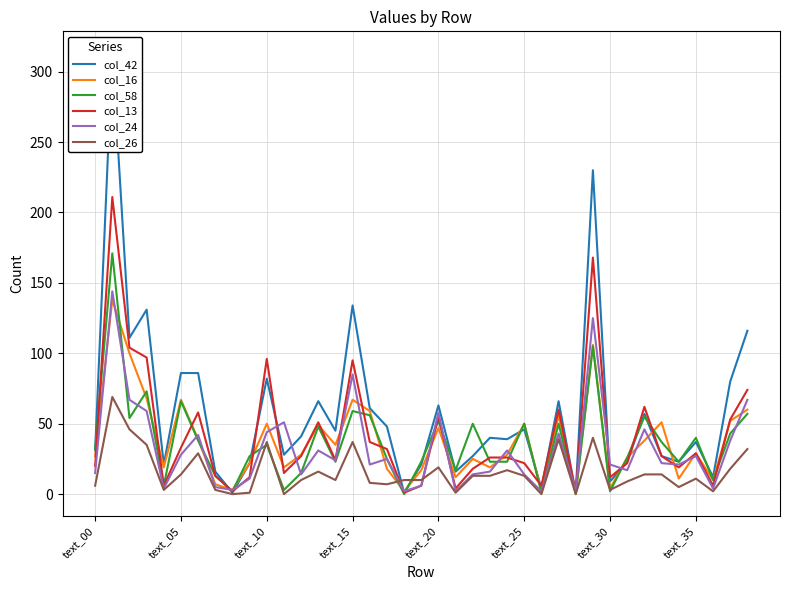

What are all the series names shown in the legend?

col_42, col_16, col_58, col_13, col_24, col_26